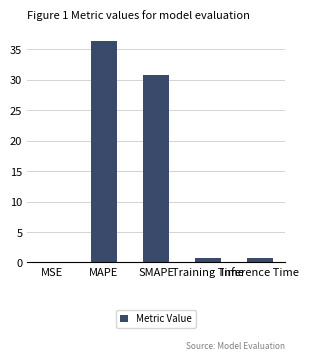

At which label is the value closest to 18?

SMAPE